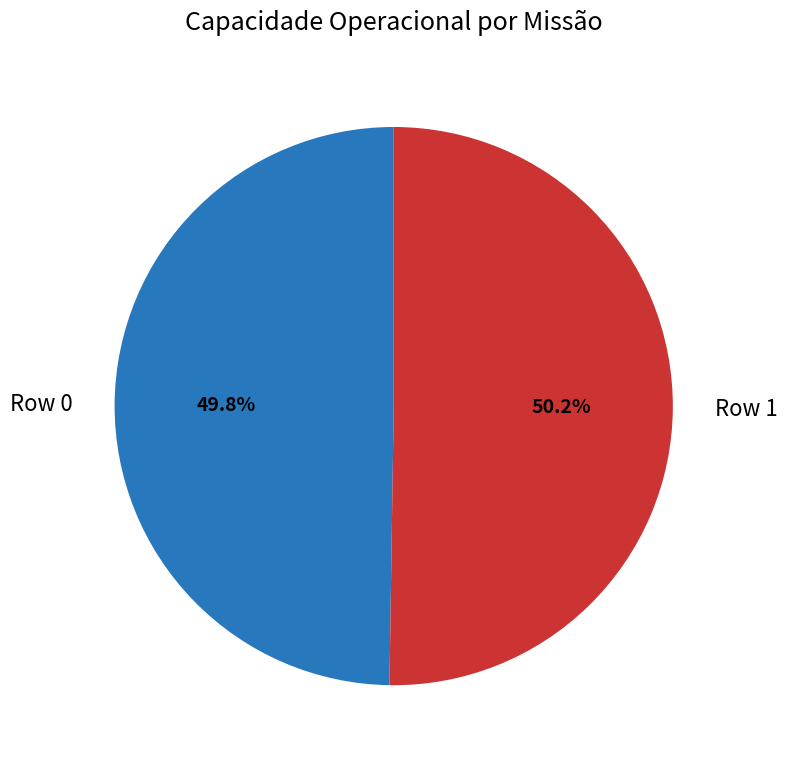

How many slices are in this pie chart?

2